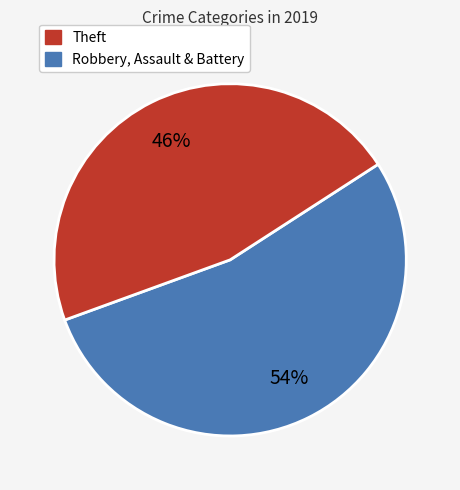

Does any single category account for the majority?

Yes